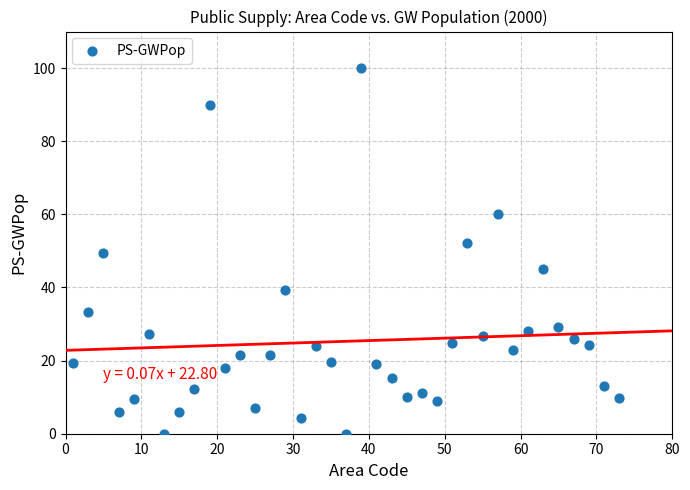

What is the range of Y values (max minus min)?

100.0